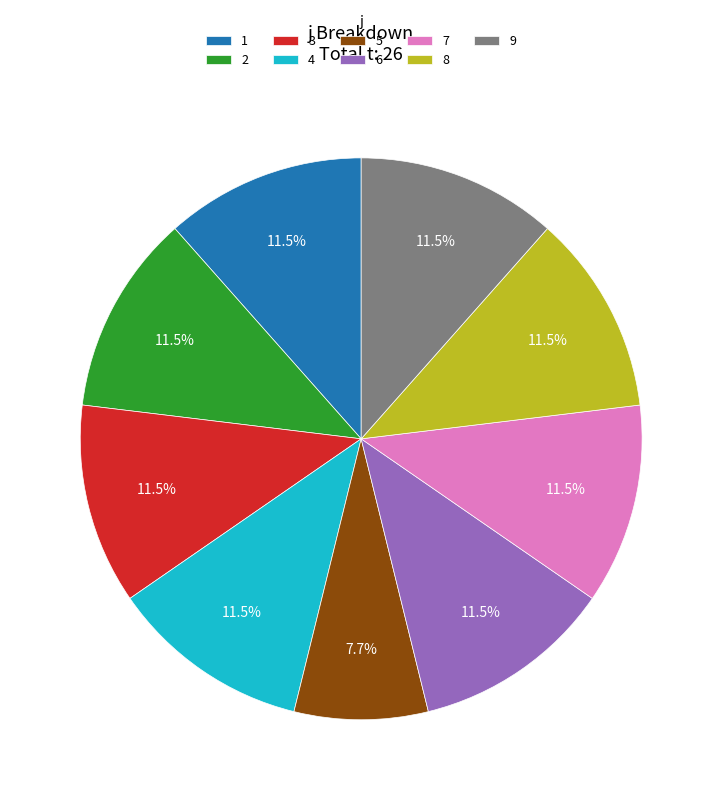

Is the sum of 3 and 5 greater than half?

No